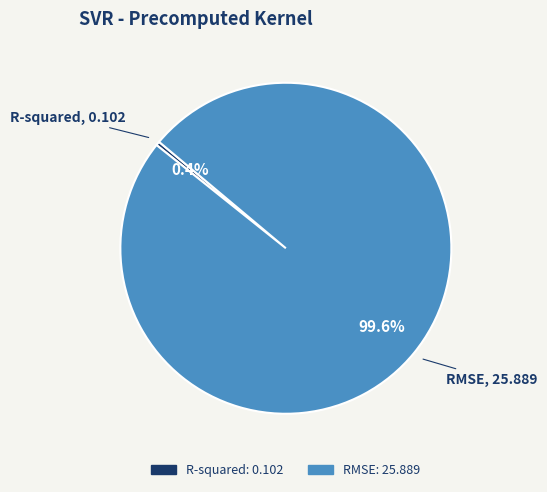

Between R-squared and RMSE, which is larger?

RMSE